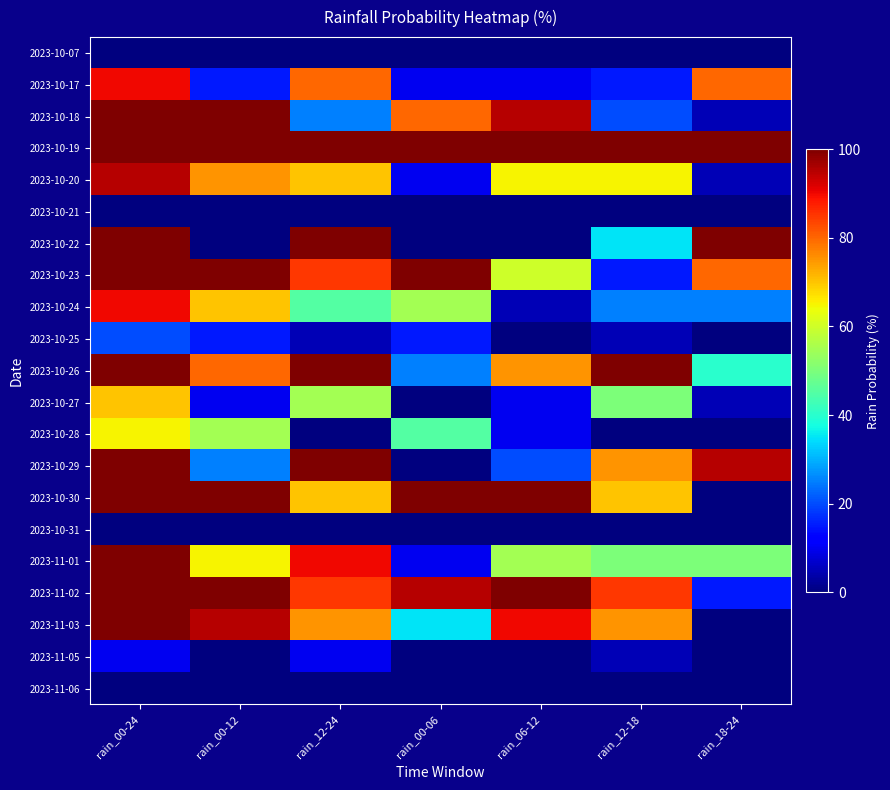

What is the difference between the highest and lowest values at rain_18-24?

100